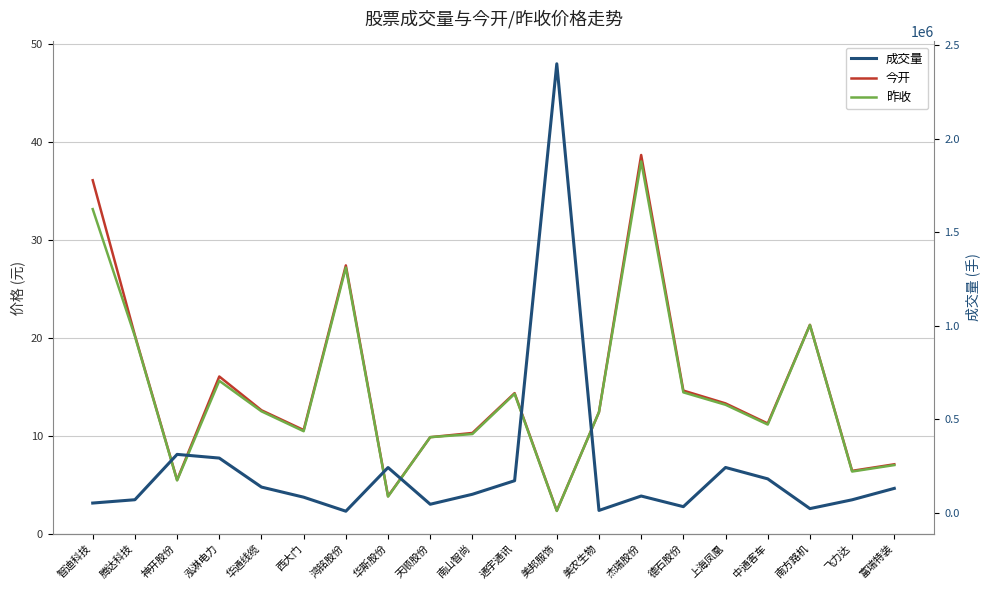

What is the value of the 成交量 point at the 16th from the left?

242260.0